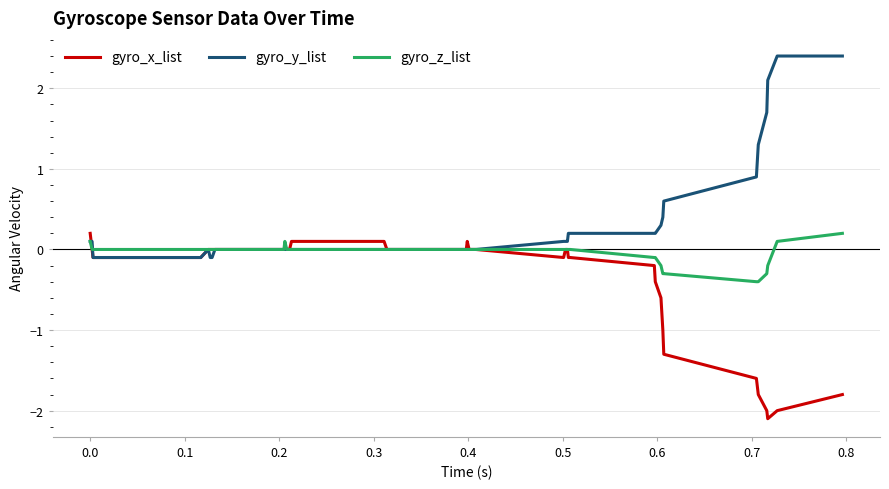

List the series in order of their overall mean, highest first.

gyro_y_list, gyro_z_list, gyro_x_list